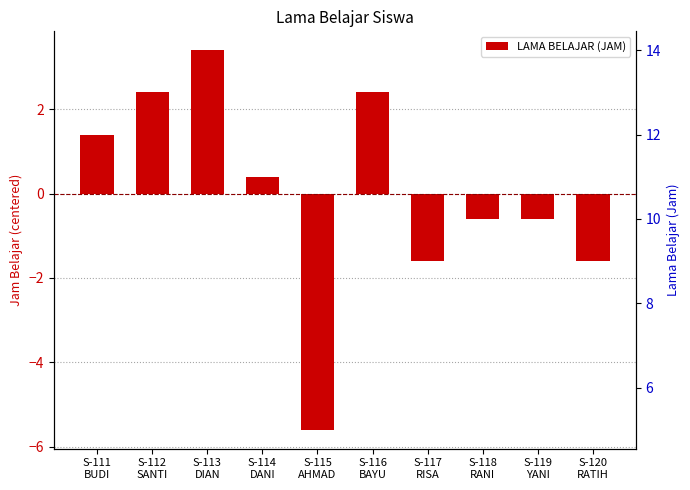

How many values are above zero?

5